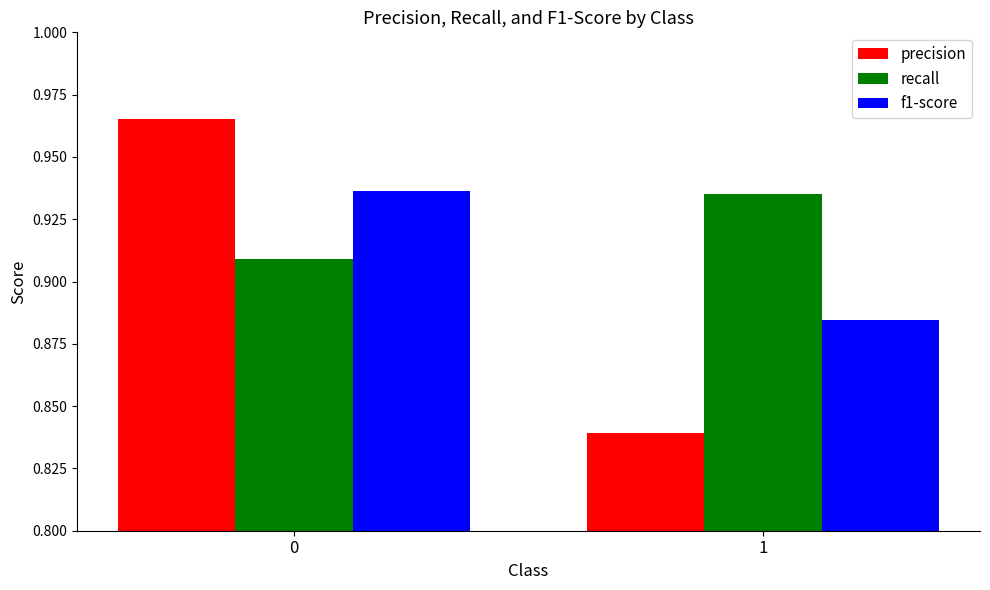

At which label does precision reach its minimum?

1